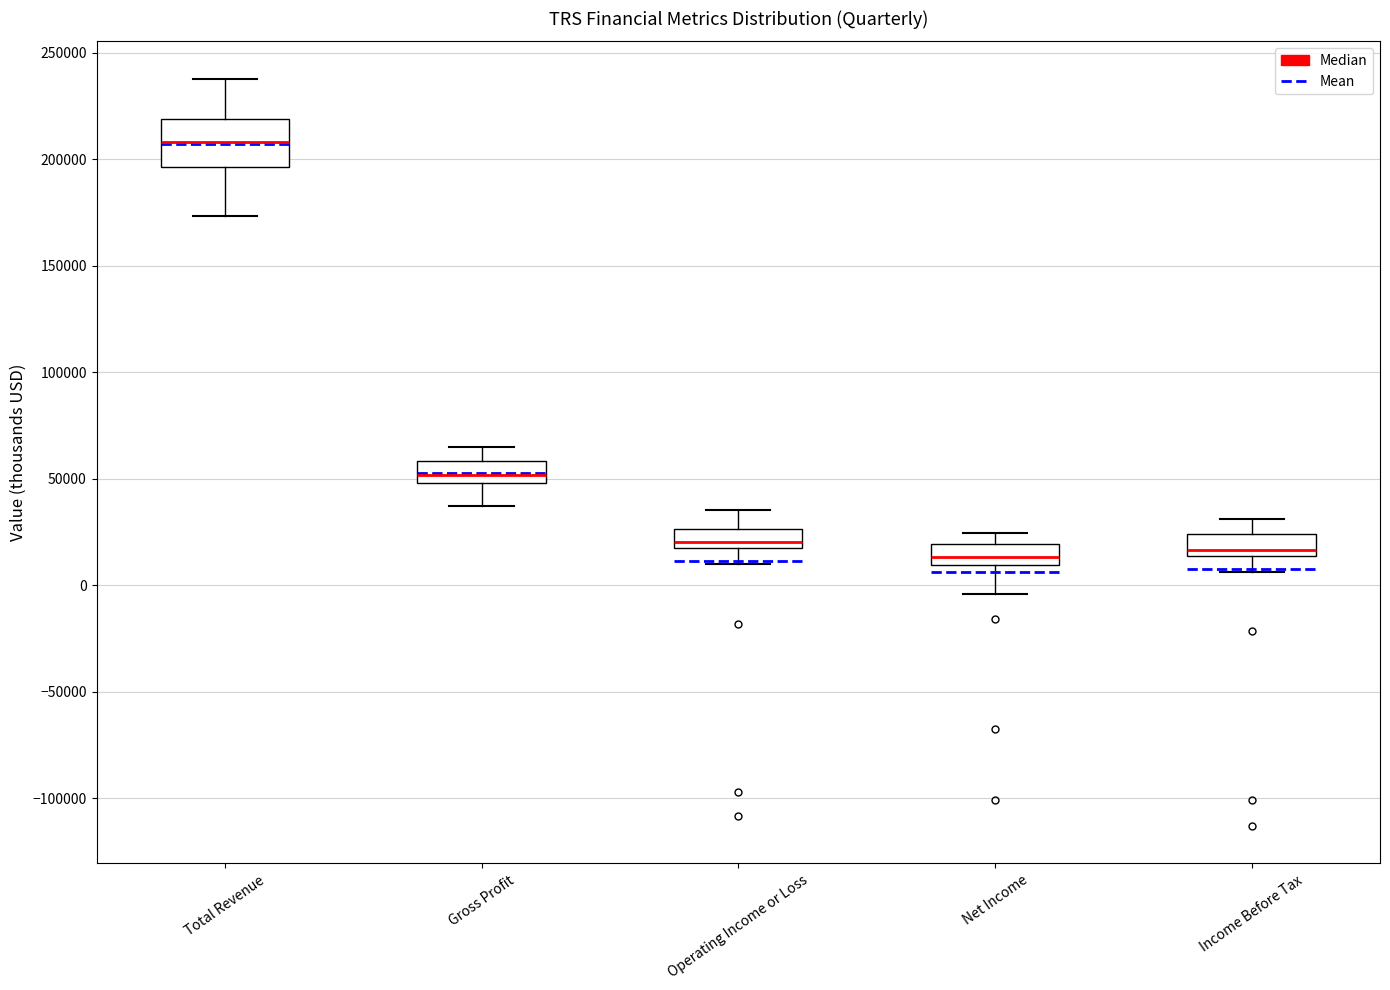

Reading left to right, transcribe this box plot: for each box, give where its median line is, the range the box spans, and where its two whiskers end, as read against the y-axis. The values are not printed on the chart, so give them approximately, as read against the axis.

Total Revenue: median 210000, box 195000 to 220000, whiskers 175000 to 240000
Gross Profit: median 50000 (inside the box), box 50000 to 60000, whiskers 35000 to 65000
Operating Income or Loss: median 20000 (just above the box's lower edge), box 20000 to 25000, whiskers 10000 to 35000
Net Income: median 15000, box 10000 to 20000, whiskers -5000 to 25000
Income Before Tax: median 15000 (just above the box's lower edge), box 15000 to 25000, whiskers 5000 to 30000